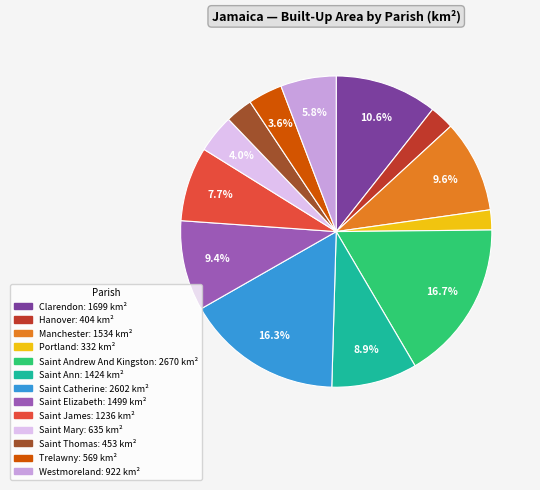

To the nearest percent, what portion does Saint Elizabeth represent?

9%